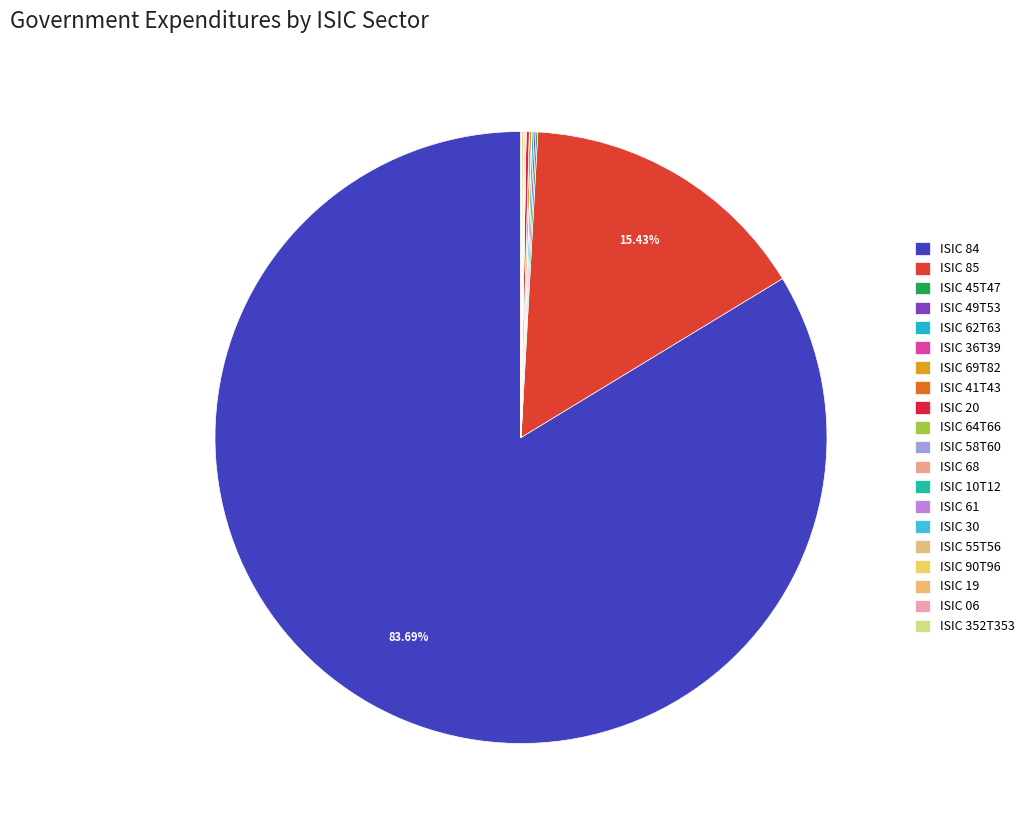

Which slice represents more than half of the pie?

ISIC 84